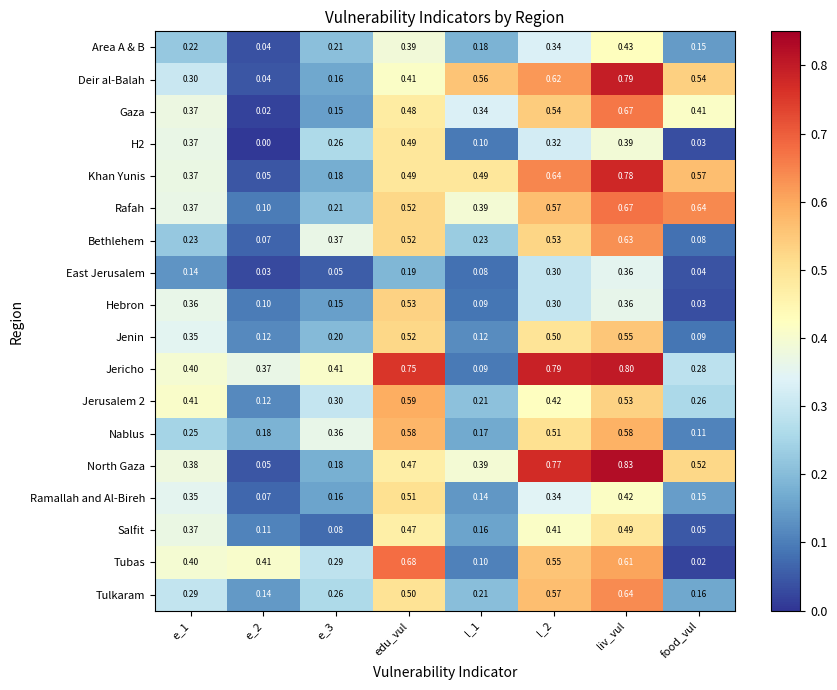

Which series changed the most between edu_vul and l_1?

Jericho